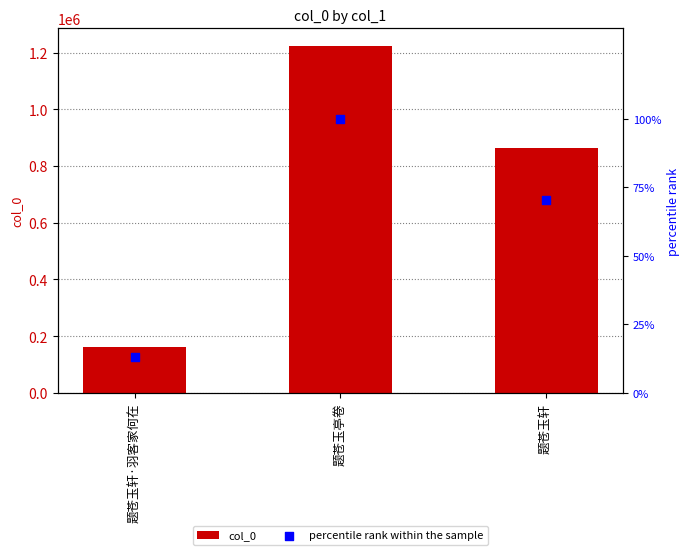

Which series reaches the minimum Y coordinate?

percentile rank within the sample